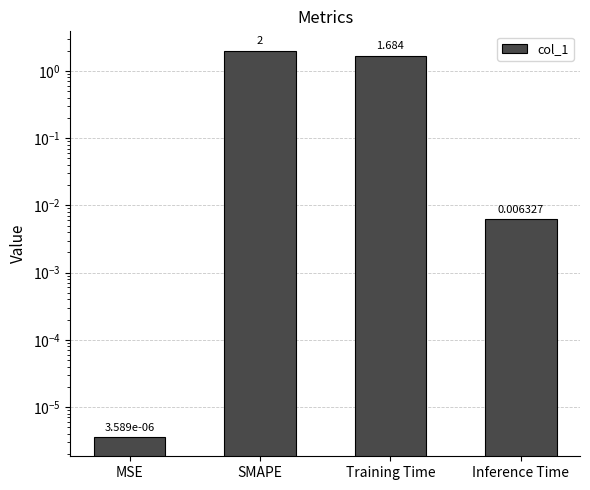

At which label is the value closest to 1?

Training Time